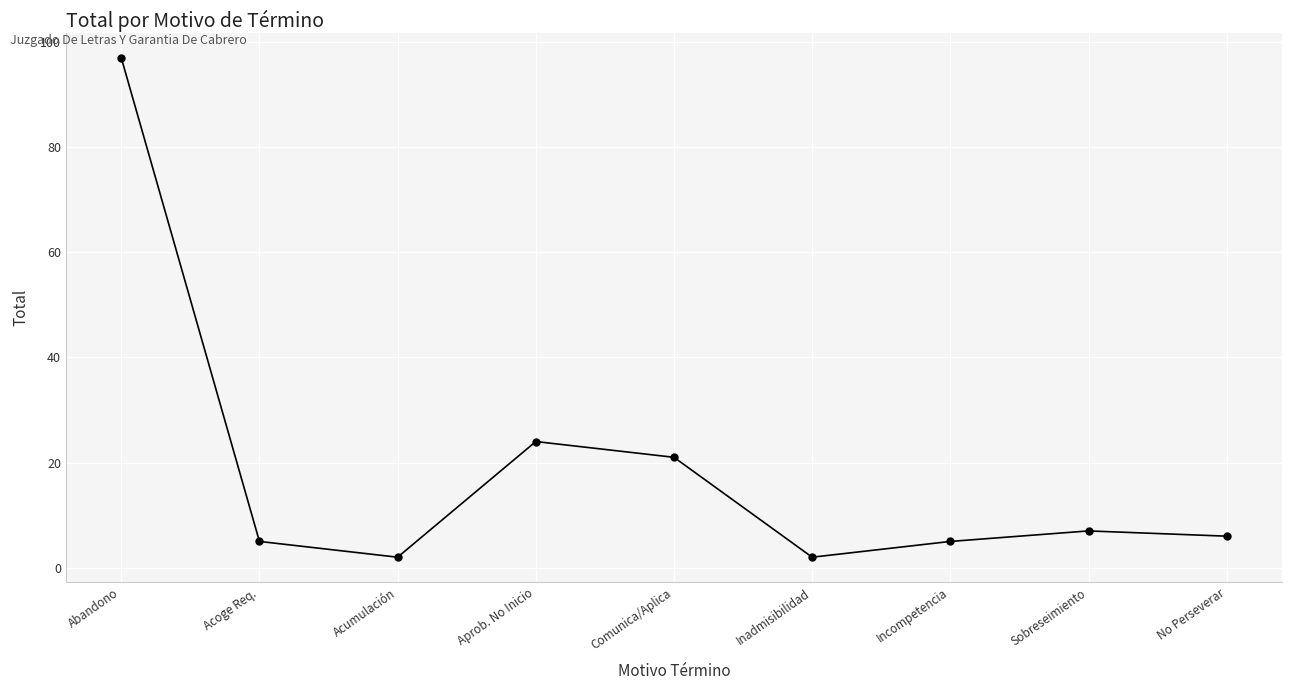

Between No Perseverar and Abandono, which is larger?

Abandono